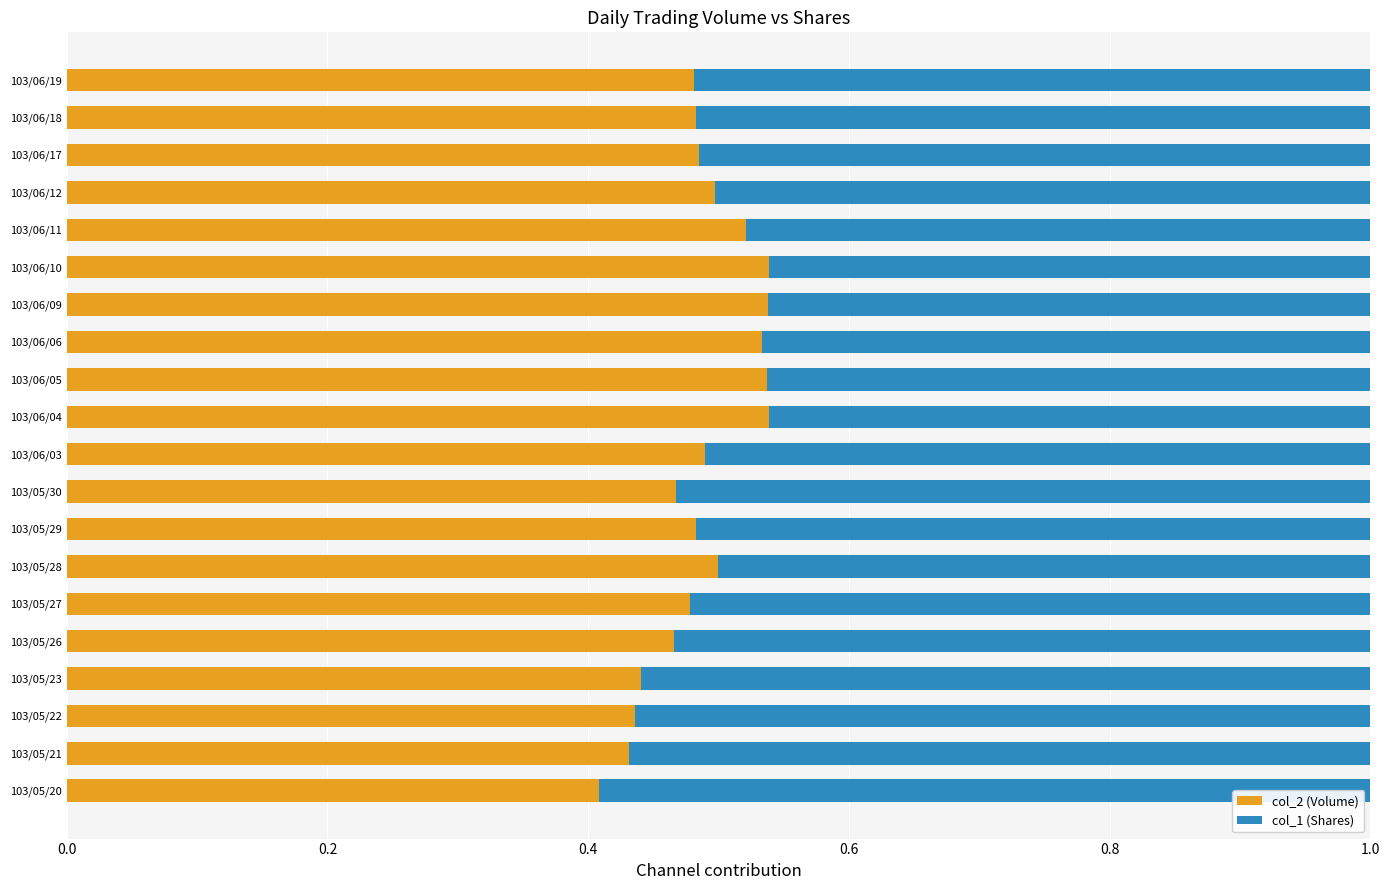

What is the sum of the col_2 (Volume) values at 103/05/20 and 103/06/09?

0.9